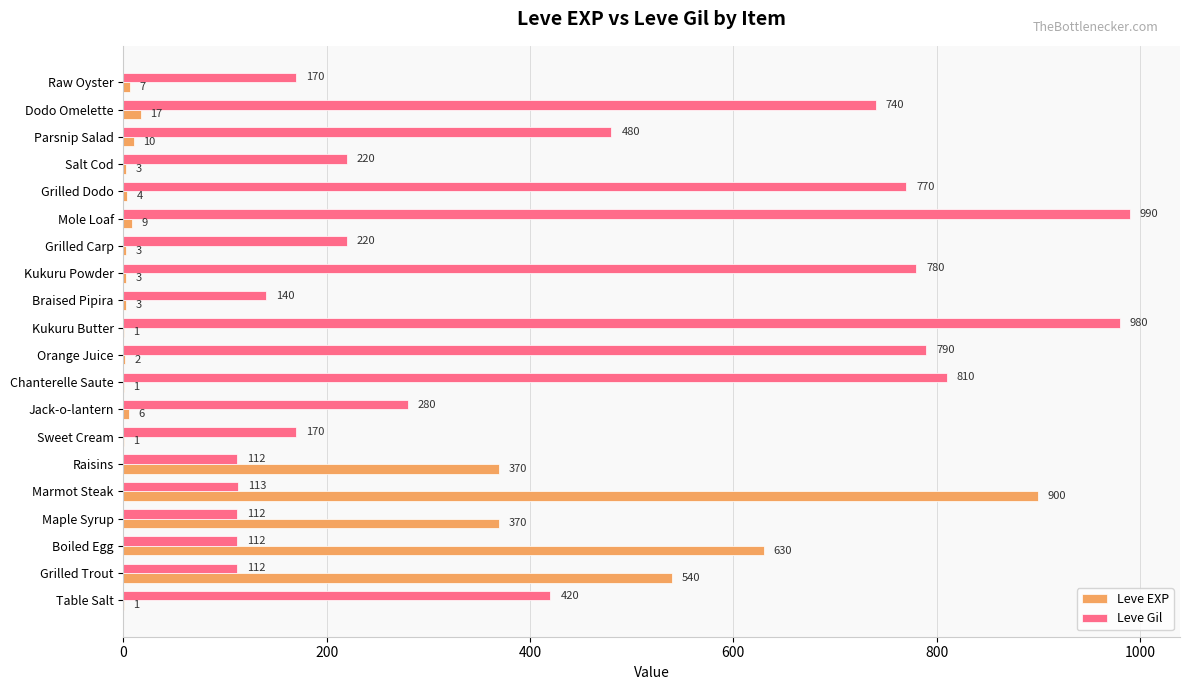

What is the average value of the Leve EXP series?

144